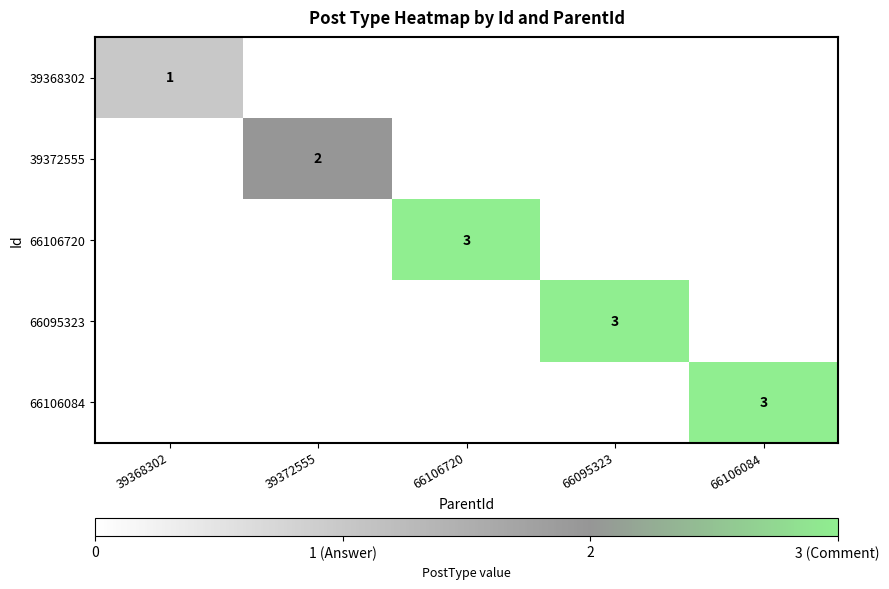

The 66095323 series shows 4 at 66095323. True or false?

False